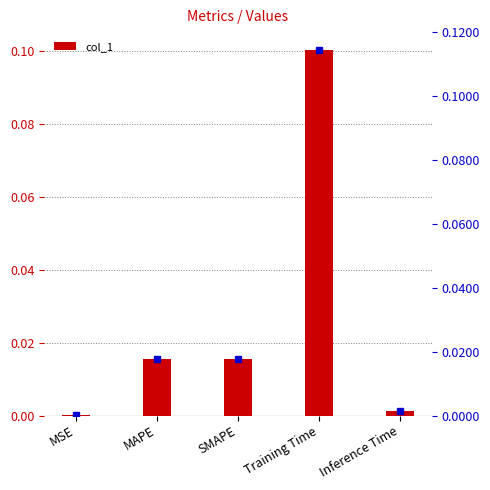

What is the difference between the maximum and minimum values?

0.1